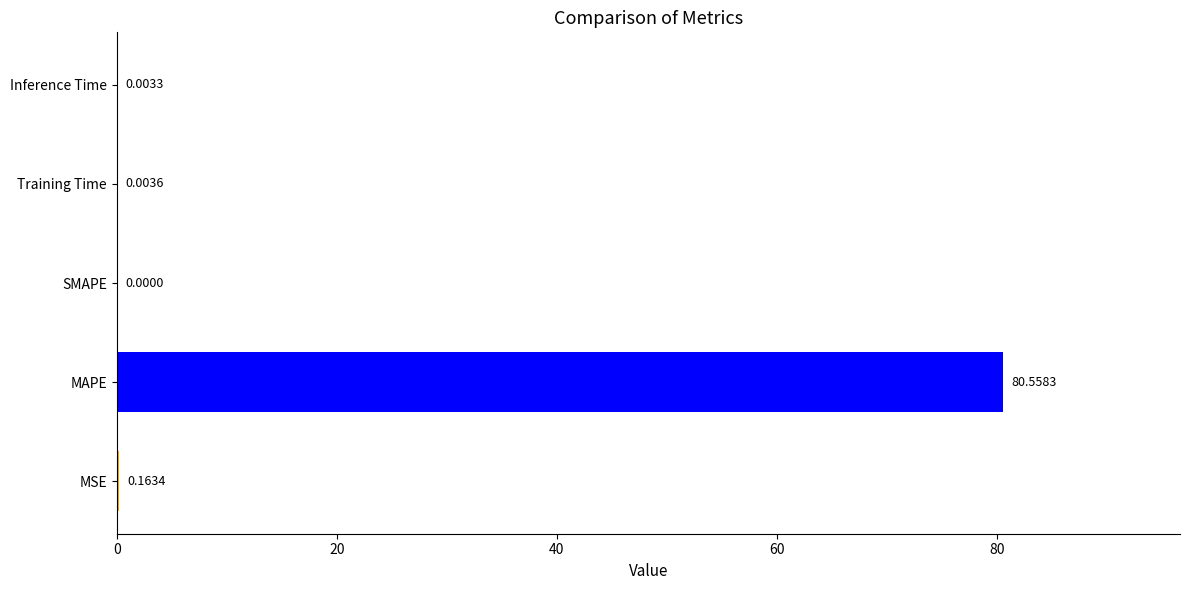

Which label corresponds to the largest value in the chart?

MAPE